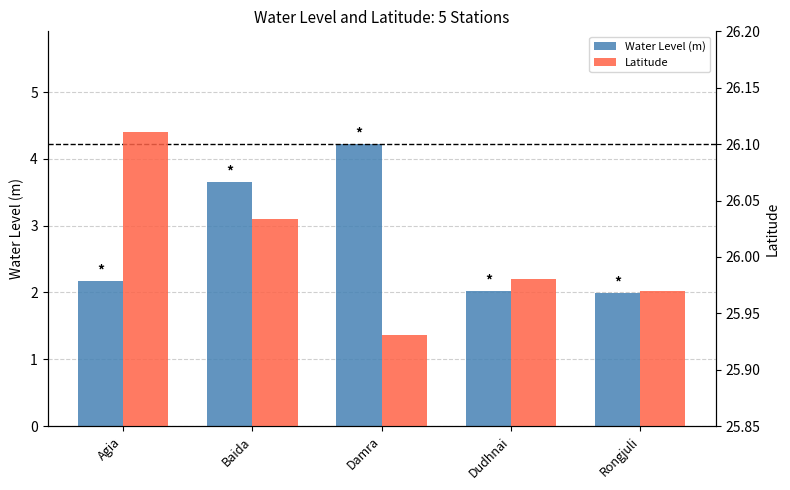

How many data points does each series have?

5